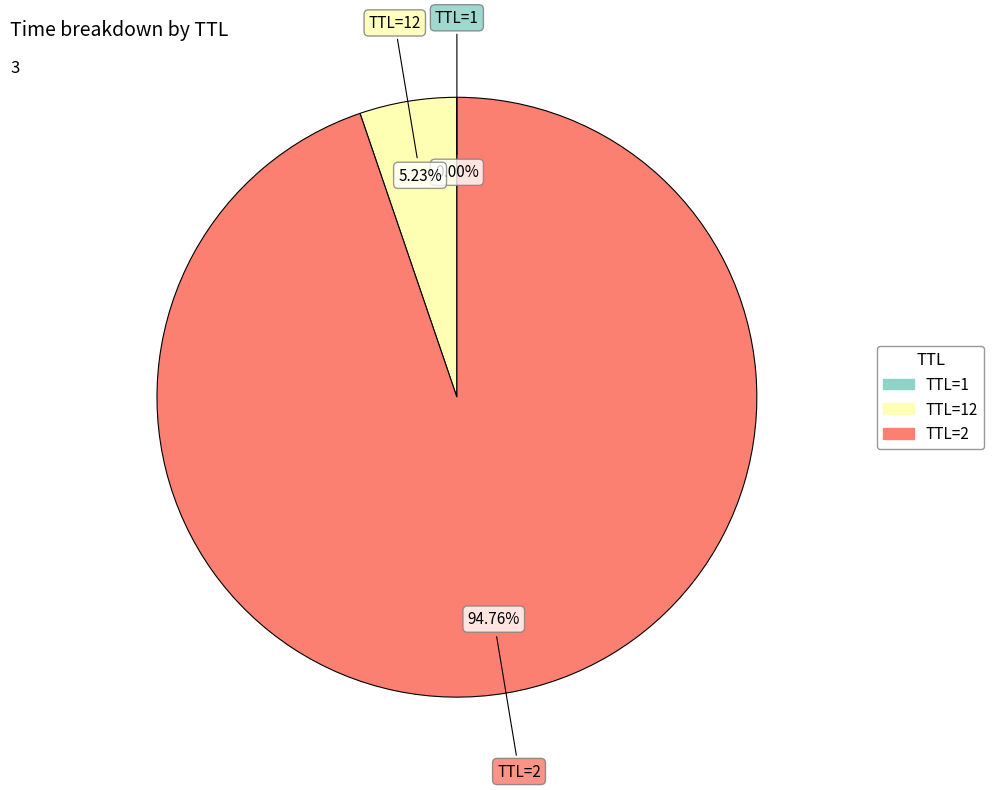

Does any single category account for the majority?

Yes